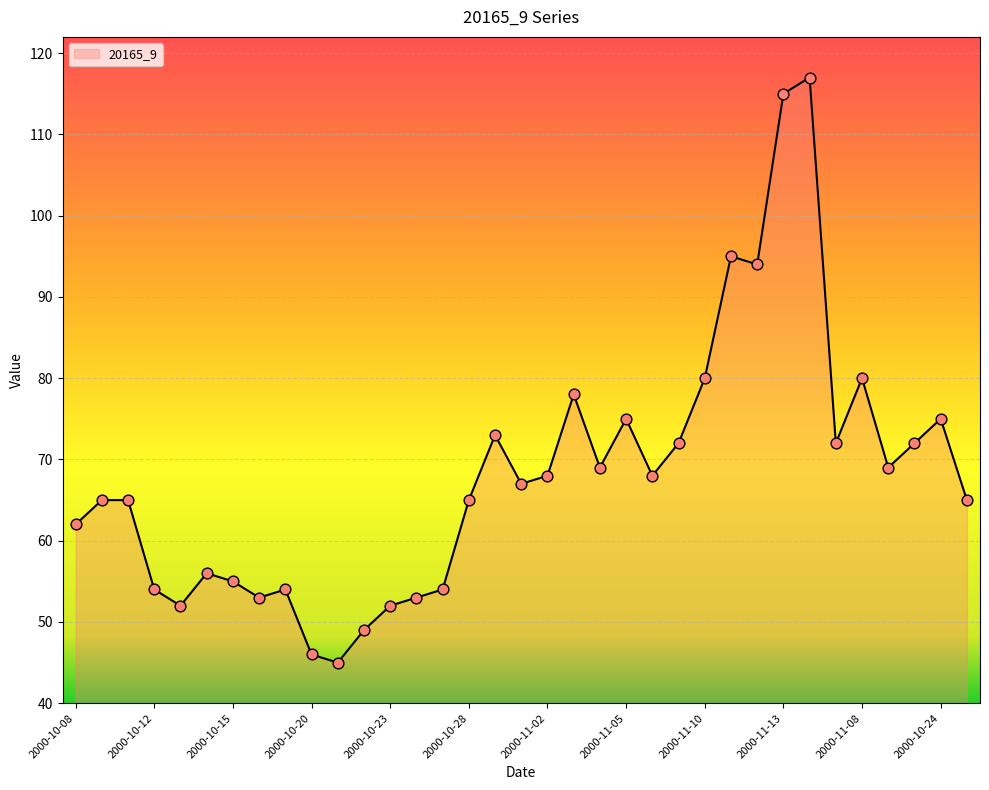

What is the difference between the maximum and minimum values?

72